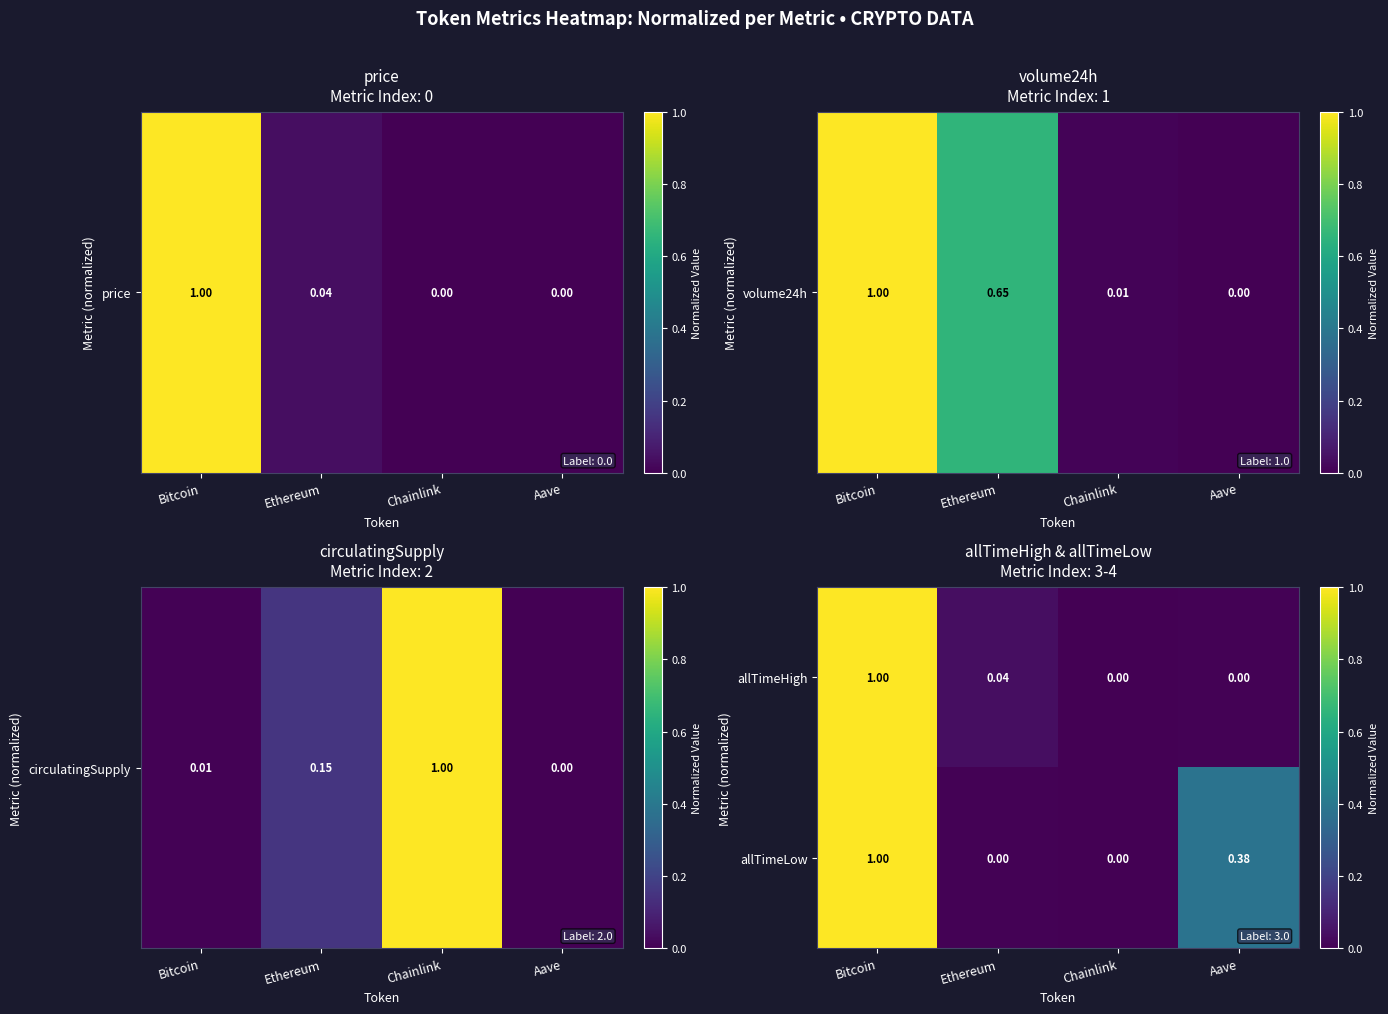

Rank the series by their average value, from lowest to highest.

allTimeHigh, allTimeLow